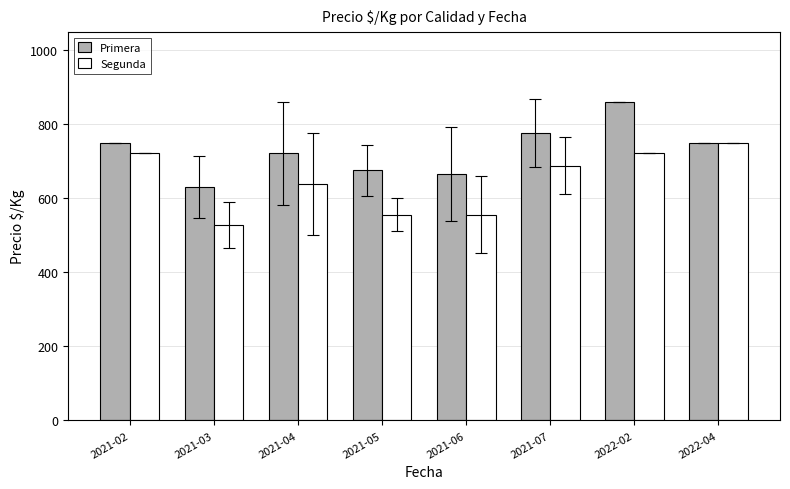

What is the value of the Segunda bar at the 3rd from the left?

639